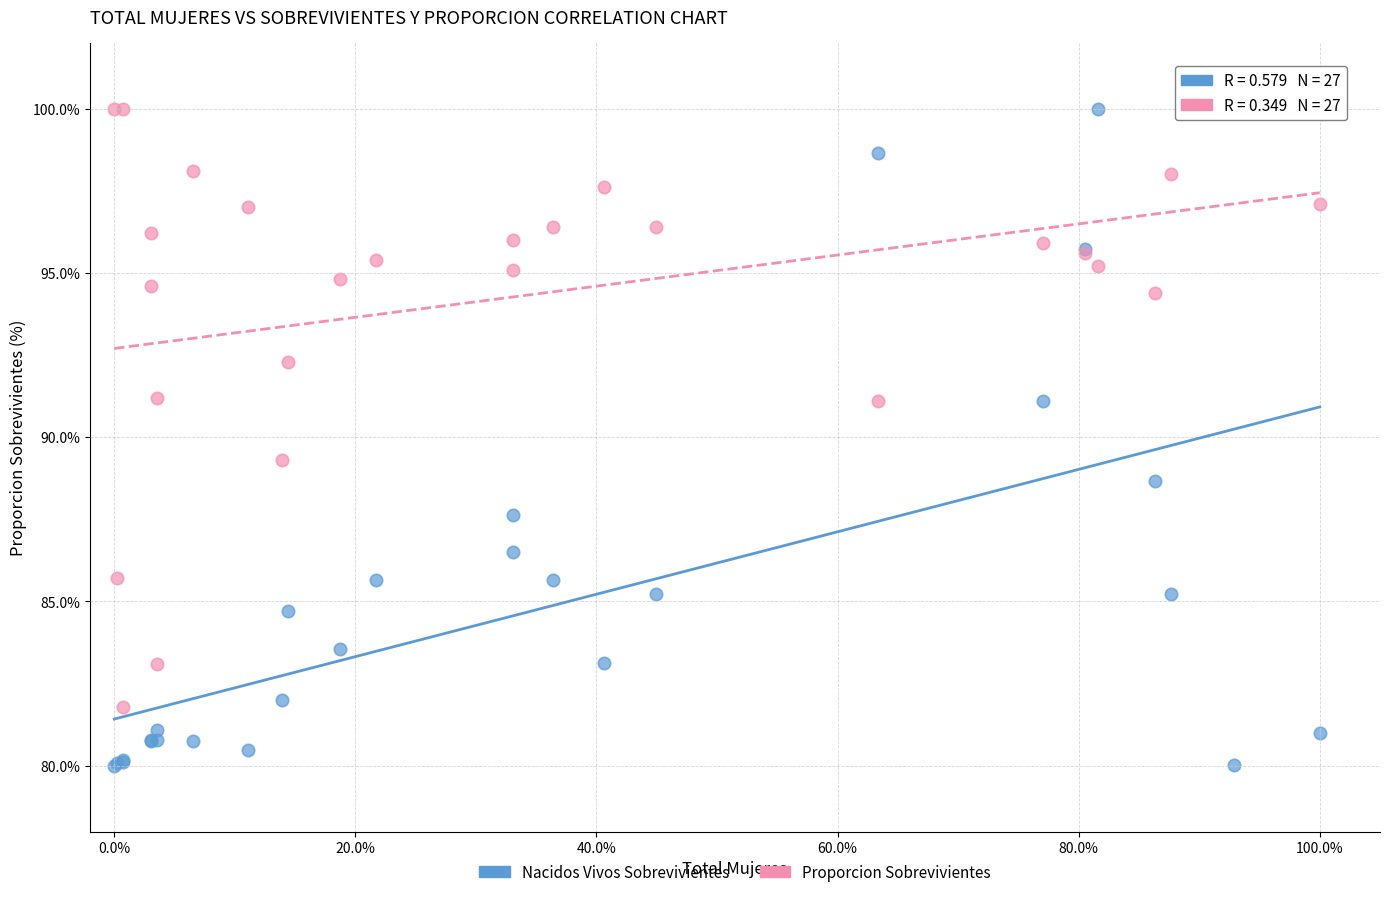

Which series contains the lowest Y value?

Nacidos Vivos Sobrevivientes